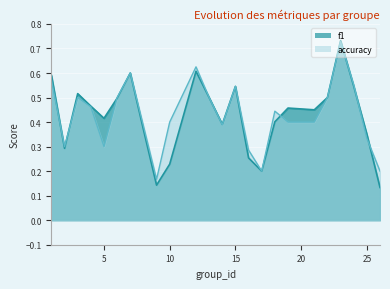

What is the value of the accuracy point at the 8th from the left?

0.4